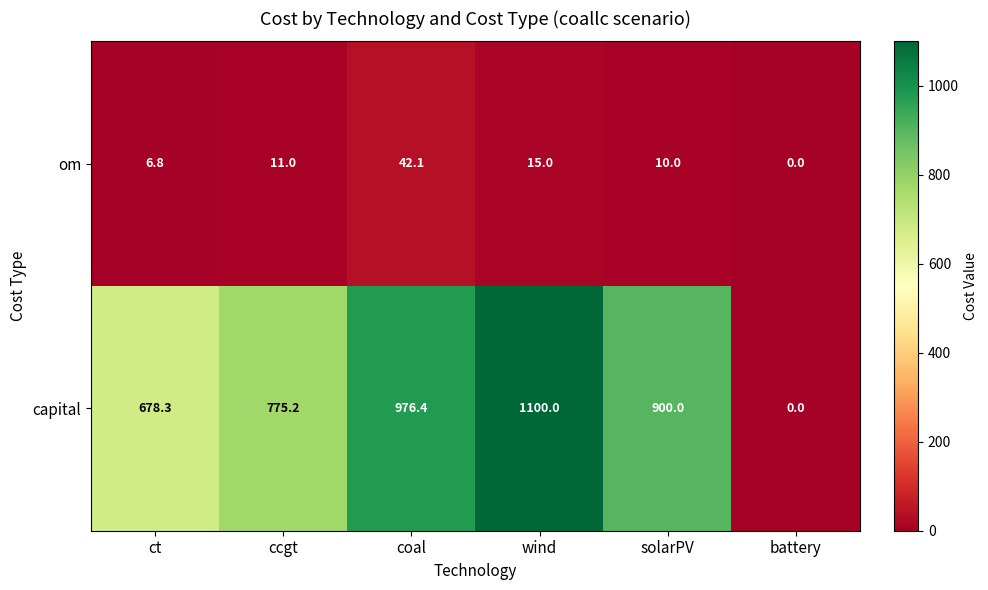

The om series shows 6.6 at solarPV. True or false?

False